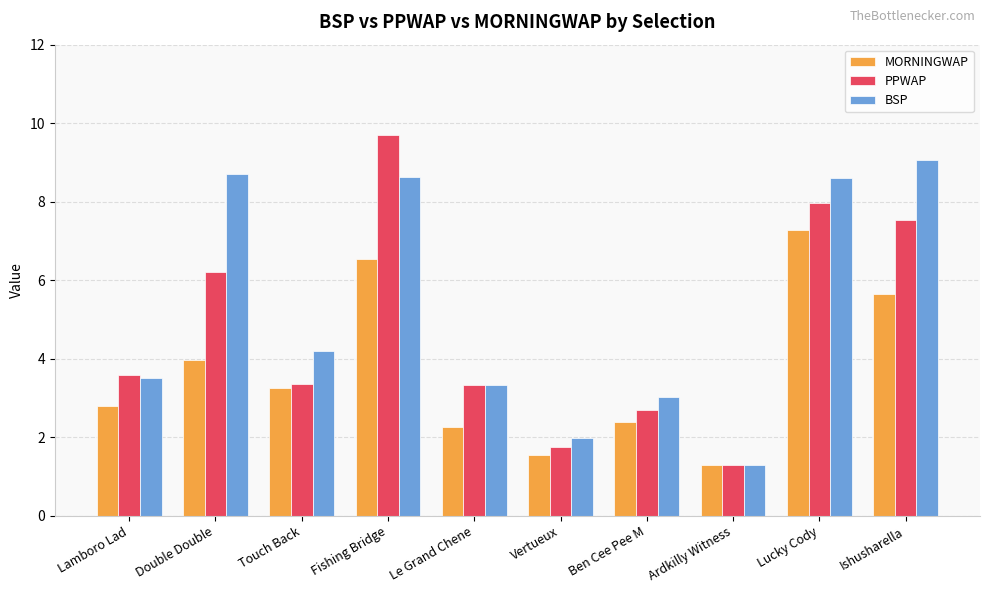

What is the label of the 4th bar from the right?

Ben Cee Pee M